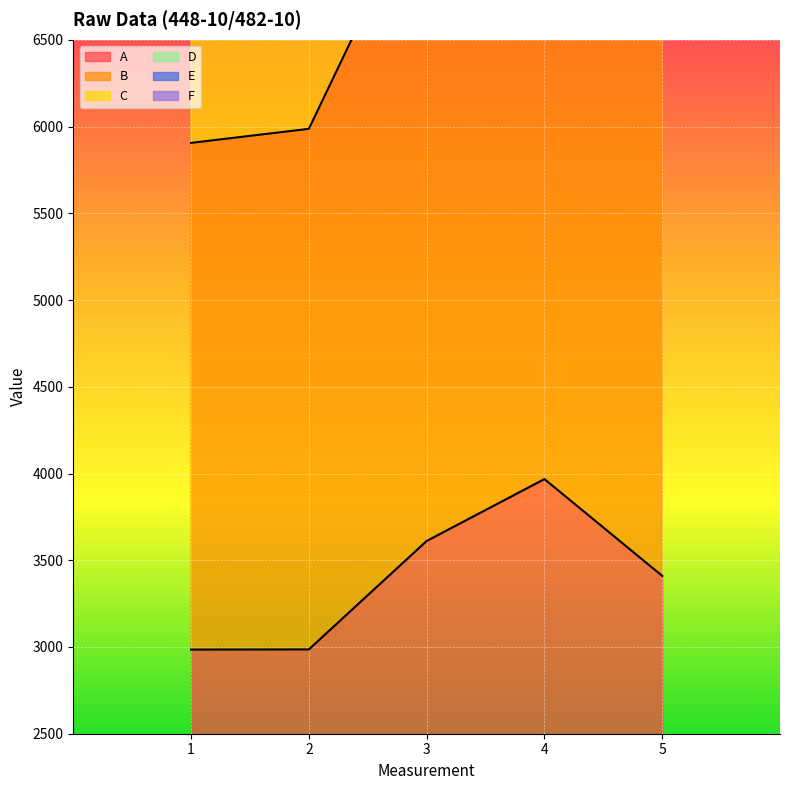

Which series has the largest total across all categories?

E